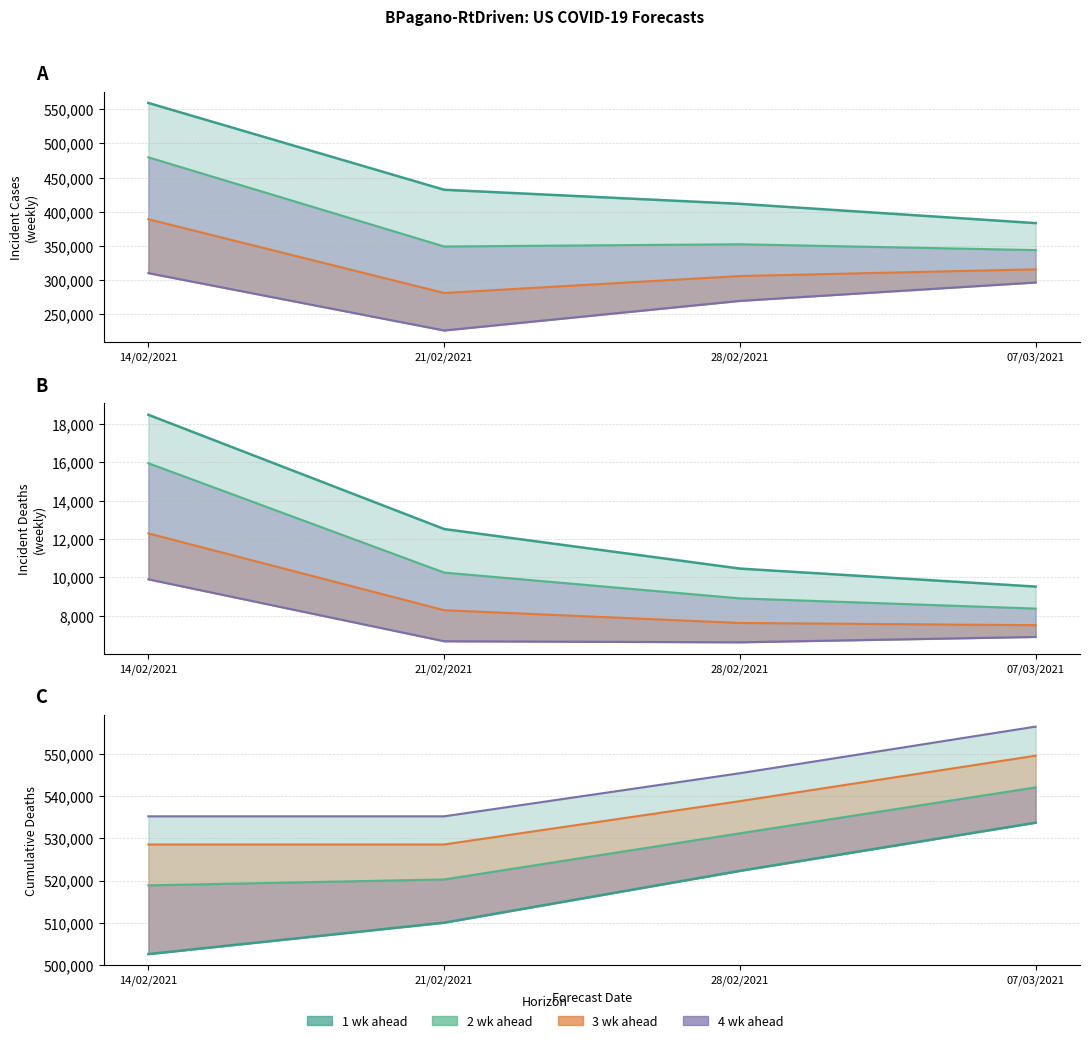

True or false: 1 wk median and 3 wk median cross at least once.

False